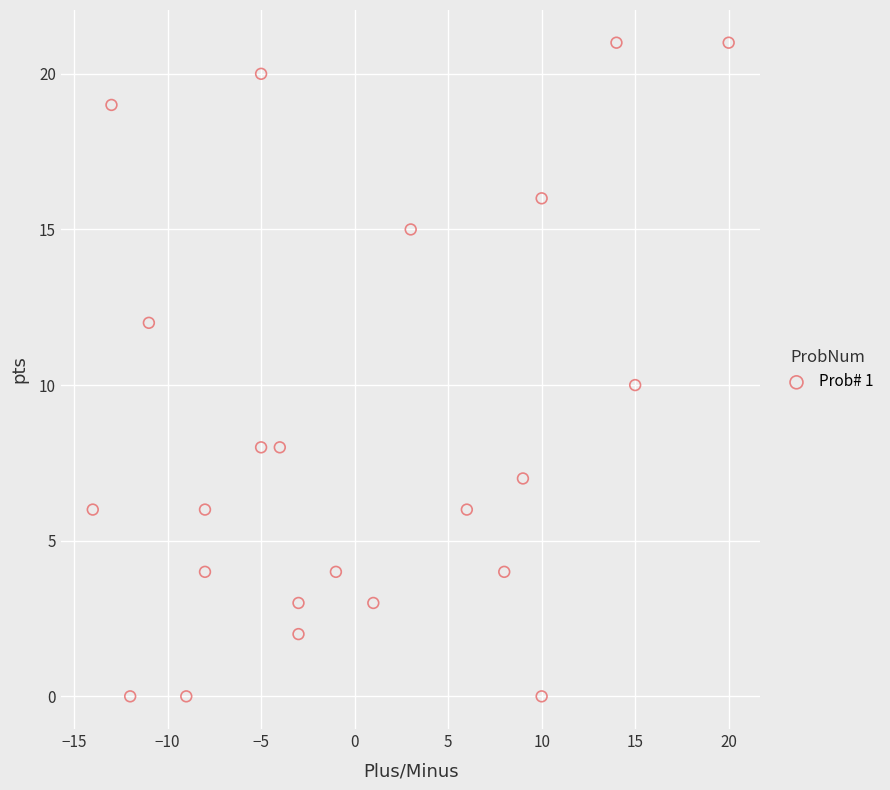

What is the range of X values (max minus min)?

34